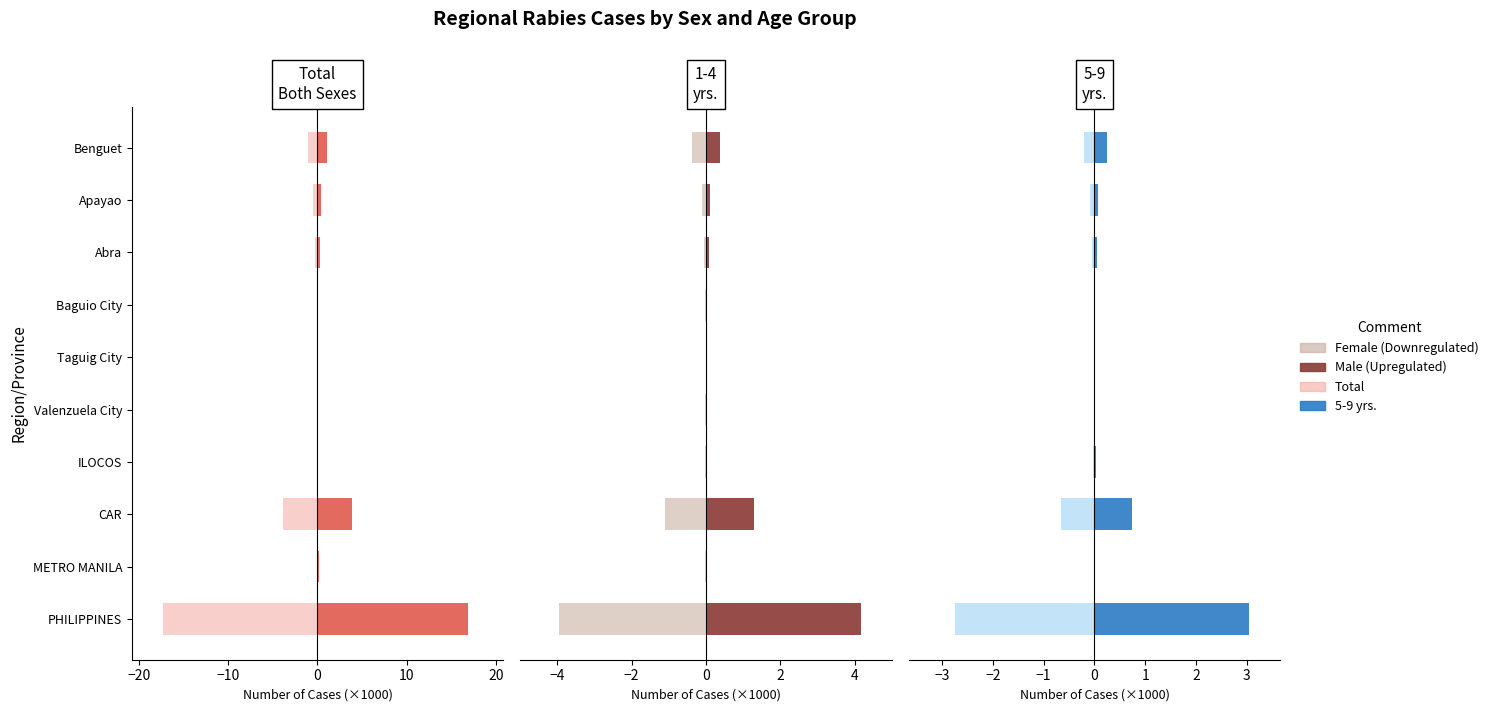

Between Baguio City and Apayao, which is larger?

Baguio City